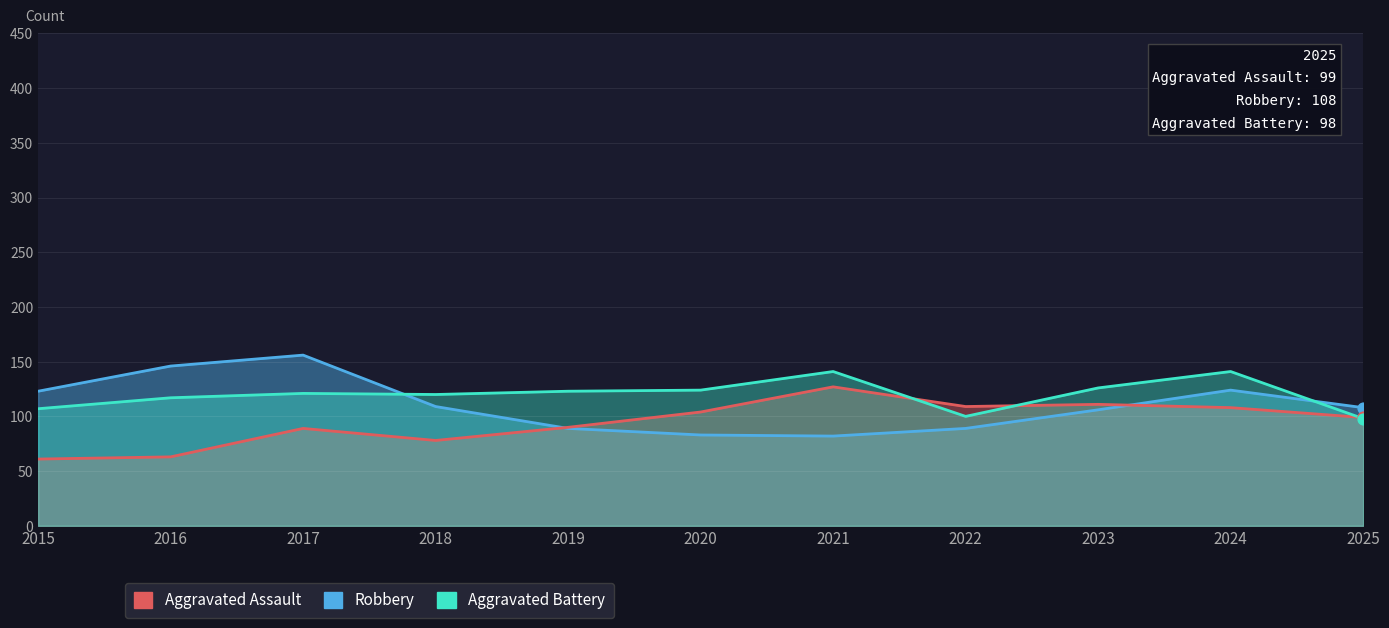

What is the total value across all series at 2024?

373